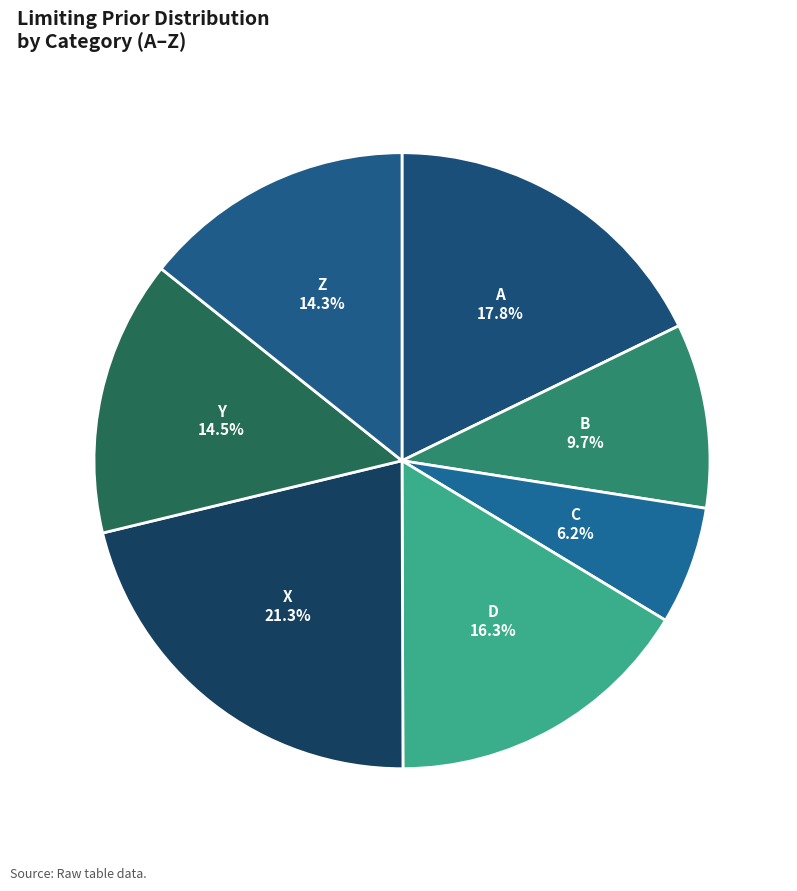

Combined, what portion of the pie is B and A?

27.5%